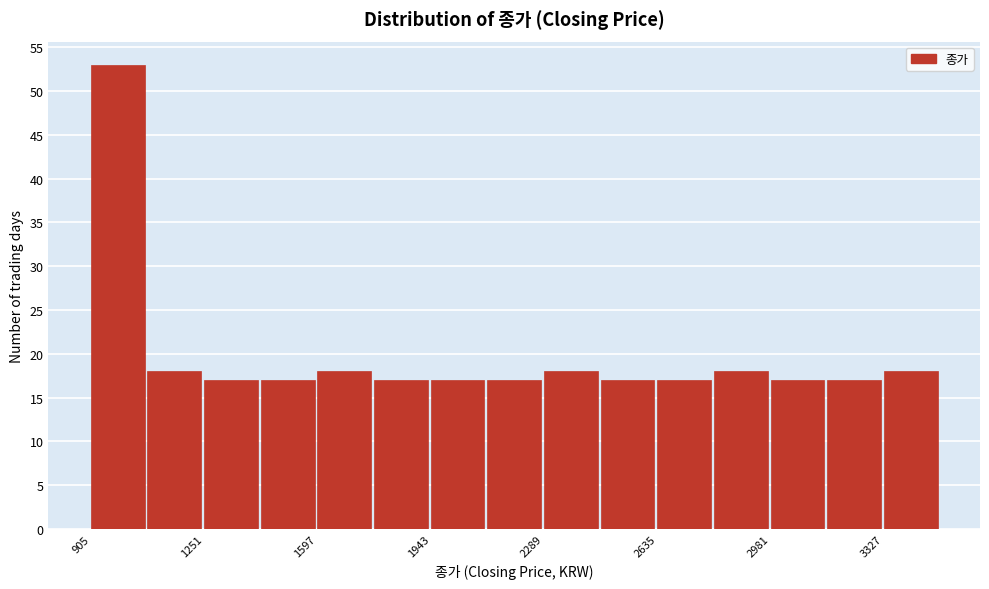

Read against the x-axis, roughly where is the centre of the tallest bar?

1000